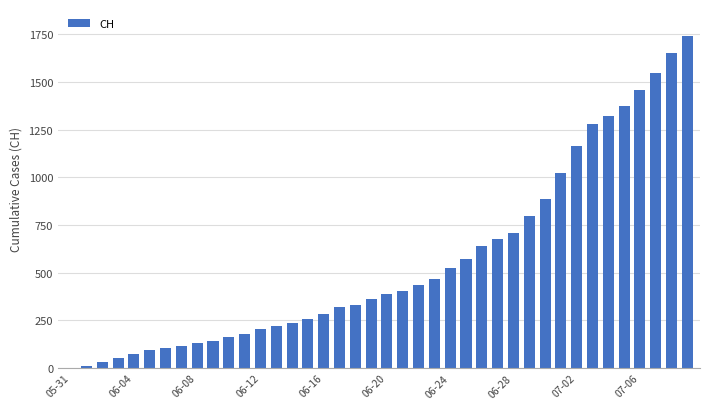

How many positive values are there?

39